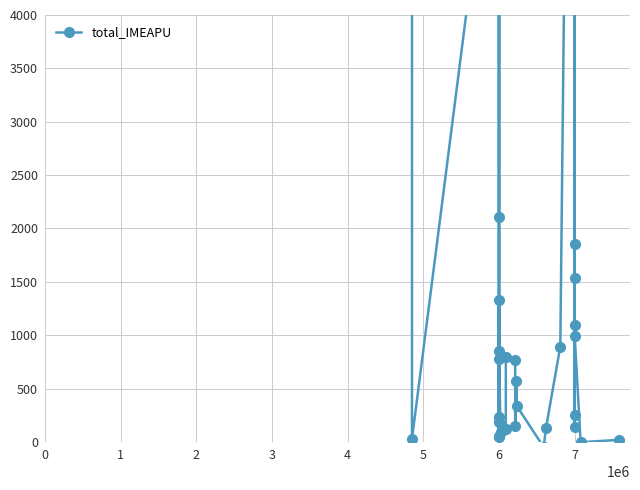

What is the greatest value displayed?

67925.4